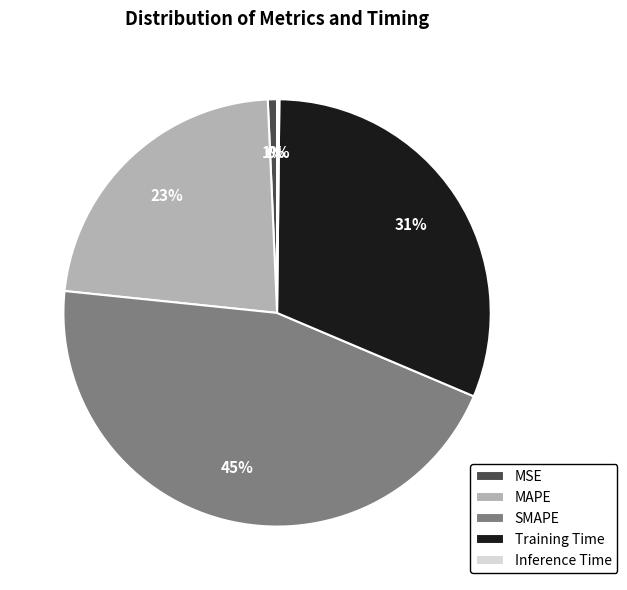

To the nearest percent, what is the combined percentage of SMAPE and MSE?

46%